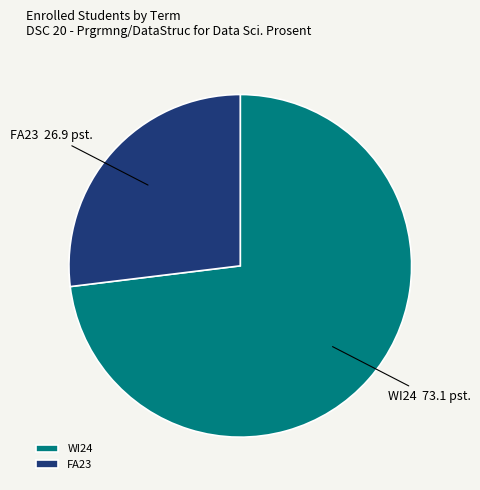

Which category has the smallest portion of the pie?

FA23